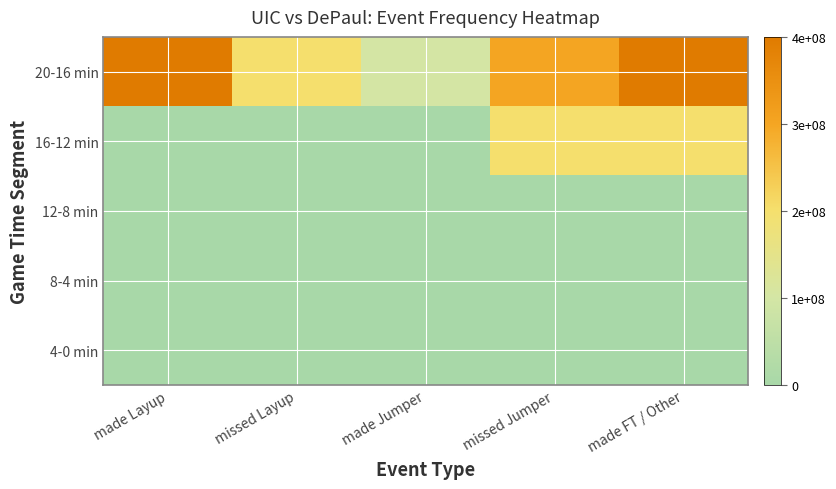

What is the difference between the highest and lowest values at made Jumper?

100000000